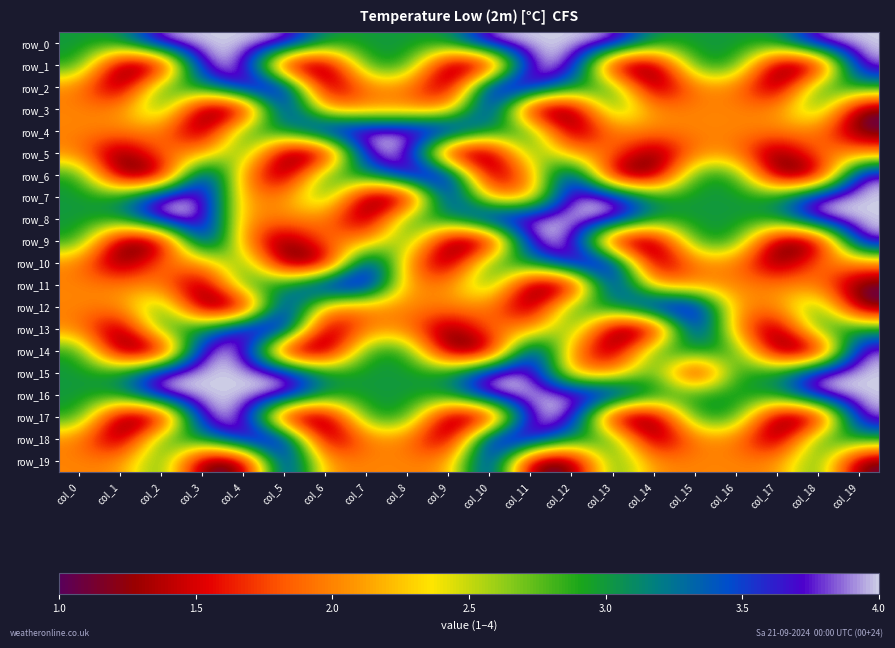

Reading left to right, what are all the values shown in this chart?

row_0: col_0=3	col_1=3	col_2=4	col_3=4	col_4=4	col_5=4	col_6=3	col_7=3	col_8=3	col_9=3	col_10=4	col_11=4	col_12=4	col_13=4	col_14=3	col_15=3	col_16=3	col_17=3	col_18=4	col_19=4
row_1: col_0=3	col_1=1	col_2=1	col_3=4	col_4=4	col_5=1	col_6=1	col_7=3	col_8=3	col_9=1	col_10=1	col_11=4	col_12=4	col_13=1	col_14=1	col_15=3	col_16=3	col_17=1	col_18=1	col_19=4
row_2: col_0=2	col_1=1	col_2=3	col_3=3	col_4=4	col_5=4	col_6=1	col_7=2	col_8=2	col_9=1	col_10=4	col_11=4	col_12=3	col_13=3	col_14=1	col_15=2	col_16=2	col_17=1	col_18=3	col_19=3
row_3: col_0=2	col_1=2	col_2=3	col_3=1	col_4=1	col_5=4	col_6=2	col_7=2	col_8=2	col_9=2	col_10=4	col_11=1	col_12=1	col_13=3	col_14=2	col_15=2	col_16=2	col_17=2	col_18=3	col_19=1
row_4: col_0=2	col_1=2	col_2=2	col_3=1	col_4=3	col_5=3	col_6=4	col_7=4	col_8=4	col_9=4	col_10=3	col_11=3	col_12=1	col_13=2	col_14=2	col_15=2	col_16=2	col_17=2	col_18=2	col_19=1
row_5: col_0=2	col_1=1	col_2=2	col_3=2	col_4=3	col_5=1	col_6=1	col_7=4	col_8=4	col_9=1	col_10=1	col_11=3	col_12=2	col_13=2	col_14=1	col_15=2	col_16=2	col_17=1	col_18=2	col_19=2
row_6: col_0=3	col_1=1	col_2=1	col_3=4	col_4=2	col_5=1	col_6=3	col_7=3	col_8=4	col_9=4	col_10=1	col_11=2	col_12=4	col_13=1	col_14=1	col_15=3	col_16=3	col_17=1	col_18=1	col_19=4
row_7: col_0=3	col_1=3	col_2=4	col_3=4	col_4=2	col_5=2	col_6=3	col_7=1	col_8=1	col_9=4	col_10=2	col_11=2	col_12=4	col_13=4	col_14=3	col_15=3	col_16=3	col_17=3	col_18=4	col_19=4
row_8: col_0=3	col_1=3	col_2=4	col_3=4	col_4=2	col_5=2	col_6=2	col_7=1	col_8=3	col_9=3	col_10=4	col_11=4	col_12=4	col_13=4	col_14=3	col_15=3	col_16=3	col_17=3	col_18=4	col_19=4
row_9: col_0=3	col_1=1	col_2=1	col_3=4	col_4=2	col_5=1	col_6=2	col_7=2	col_8=3	col_9=1	col_10=1	col_11=4	col_12=4	col_13=1	col_14=1	col_15=3	col_16=3	col_17=1	col_18=1	col_19=4
row_10: col_0=2	col_1=1	col_2=2	col_3=2	col_4=3	col_5=1	col_6=1	col_7=4	col_8=2	col_9=1	col_10=3	col_11=3	col_12=4	col_13=4	col_14=1	col_15=2	col_16=2	col_17=1	col_18=2	col_19=2
row_11: col_0=2	col_1=2	col_2=2	col_3=1	col_4=3	col_5=3	col_6=4	col_7=4	col_8=2	col_9=2	col_10=3	col_11=1	col_12=1	col_13=4	col_14=2	col_15=2	col_16=2	col_17=2	col_18=2	col_19=1
row_12: col_0=2	col_1=2	col_2=3	col_3=1	col_4=1	col_5=4	col_6=2	col_7=2	col_8=2	col_9=2	col_10=2	col_11=1	col_12=3	col_13=3	col_14=4	col_15=4	col_16=2	col_17=2	col_18=3	col_19=1
row_13: col_0=2	col_1=1	col_2=3	col_3=3	col_4=4	col_5=4	col_6=1	col_7=2	col_8=2	col_9=1	col_10=2	col_11=2	col_12=3	col_13=1	col_14=1	col_15=4	col_16=2	col_17=1	col_18=3	col_19=3
row_14: col_0=3	col_1=1	col_2=1	col_3=4	col_4=4	col_5=1	col_6=1	col_7=3	col_8=3	col_9=1	col_10=1	col_11=4	col_12=2	col_13=1	col_14=3	col_15=3	col_16=3	col_17=1	col_18=1	col_19=4
row_15: col_0=3	col_1=3	col_2=4	col_3=4	col_4=4	col_5=4	col_6=3	col_7=3	col_8=3	col_9=3	col_10=4	col_11=4	col_12=2	col_13=2	col_14=3	col_15=1	col_16=3	col_17=3	col_18=4	col_19=4
row_16: col_0=3	col_1=3	col_2=4	col_3=4	col_4=4	col_5=4	col_6=3	col_7=3	col_8=3	col_9=3	col_10=4	col_11=4	col_12=4	col_13=4	col_14=3	col_15=3	col_16=3	col_17=3	col_18=4	col_19=4
row_17: col_0=3	col_1=1	col_2=1	col_3=4	col_4=4	col_5=1	col_6=1	col_7=3	col_8=3	col_9=1	col_10=1	col_11=4	col_12=4	col_13=1	col_14=1	col_15=3	col_16=3	col_17=1	col_18=1	col_19=4
row_18: col_0=2	col_1=1	col_2=3	col_3=3	col_4=4	col_5=4	col_6=1	col_7=2	col_8=2	col_9=1	col_10=4	col_11=4	col_12=3	col_13=3	col_14=1	col_15=2	col_16=2	col_17=1	col_18=3	col_19=3
row_19: col_0=2	col_1=2	col_2=3	col_3=1	col_4=1	col_5=4	col_6=2	col_7=2	col_8=2	col_9=2	col_10=4	col_11=1	col_12=1	col_13=3	col_14=2	col_15=2	col_16=2	col_17=2	col_18=3	col_19=1